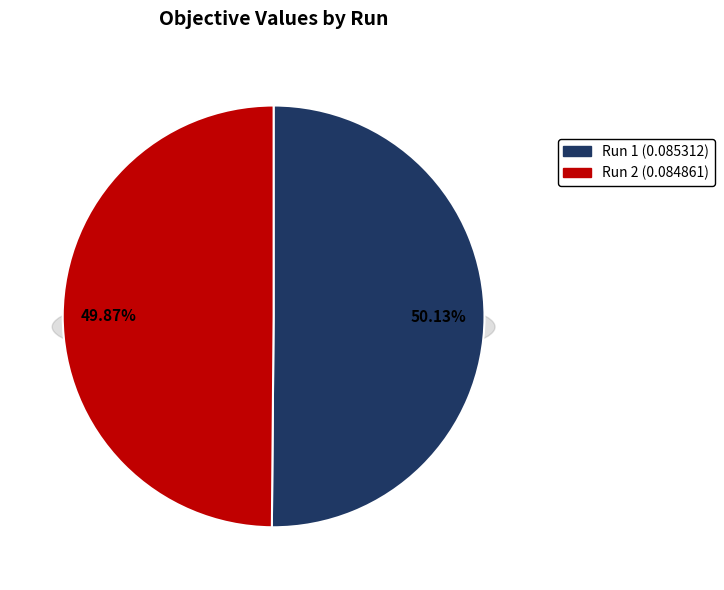

Combined, what portion of the pie is 2 and 1?

100.0%